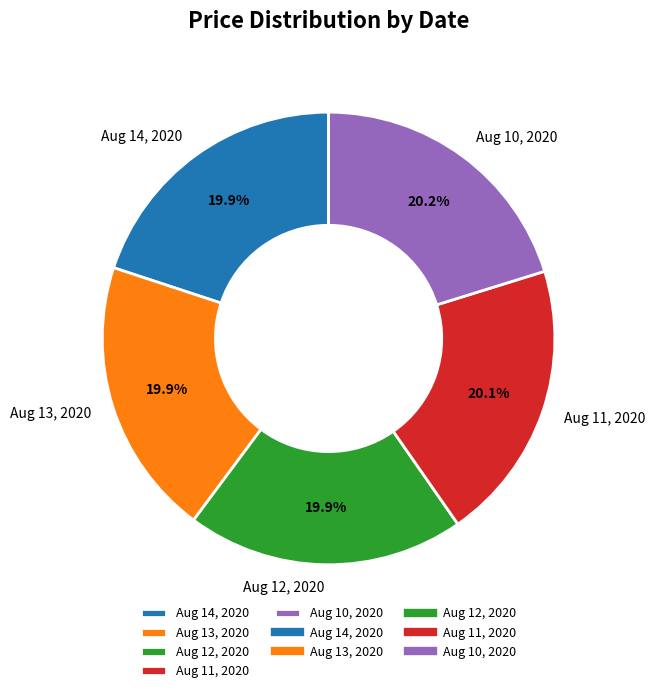

Approximately how many times larger is the value at Aug 11, 2020 compared to Aug 14, 2020?

1.0